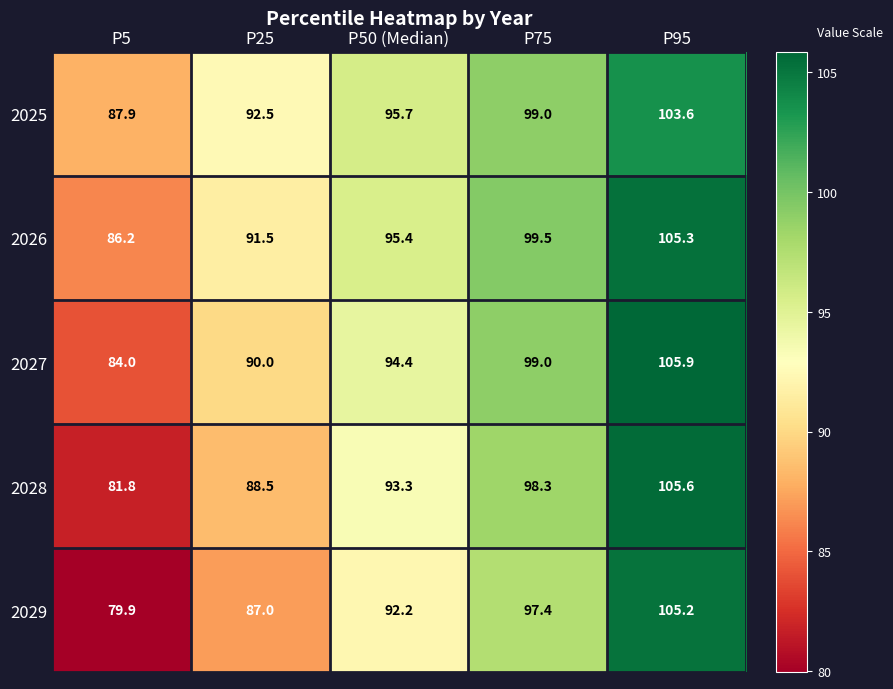

The 2025 series shows 53.9 at P75. True or false?

False